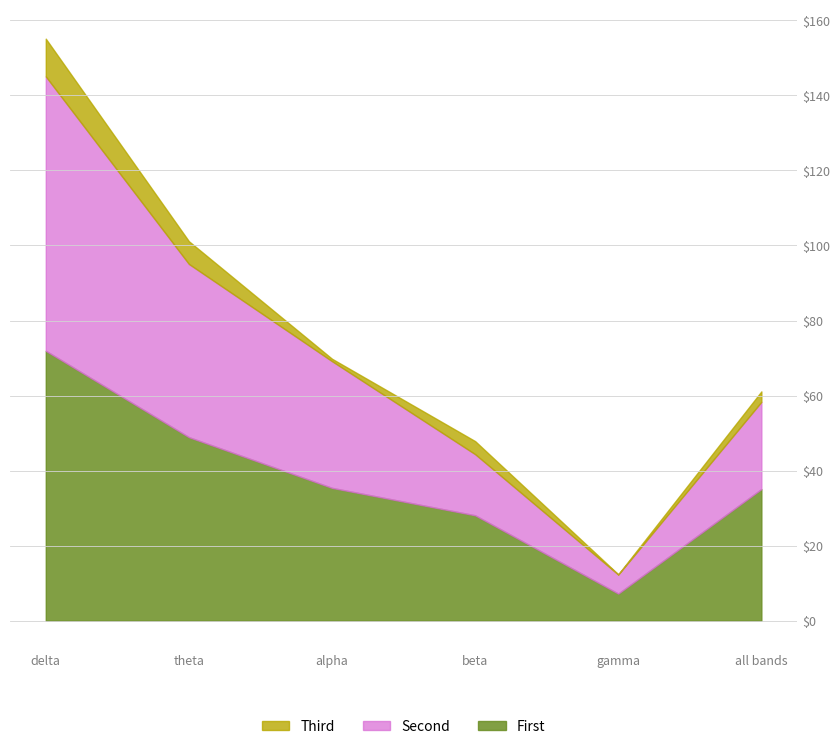

What position from the left is gamma?

5